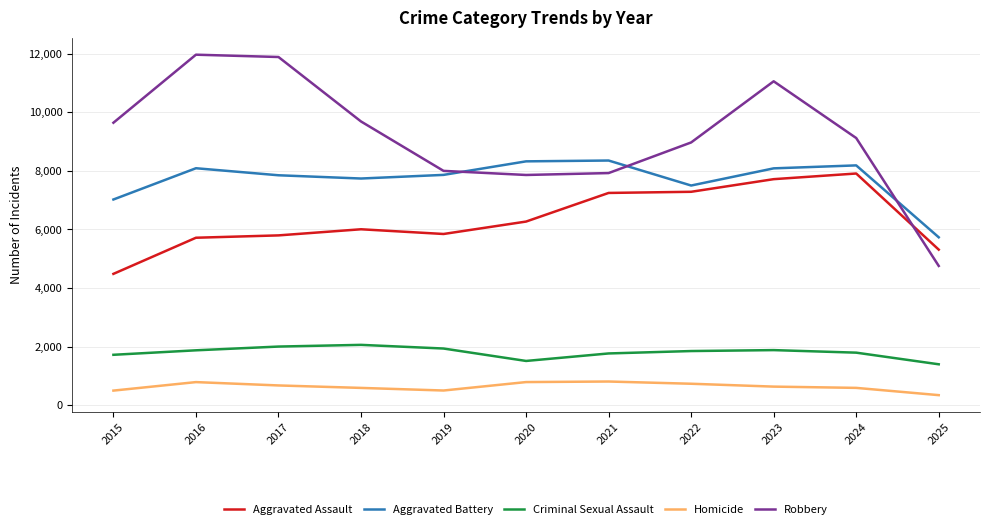

True or false: Homicide and Robbery cross at least once.

False